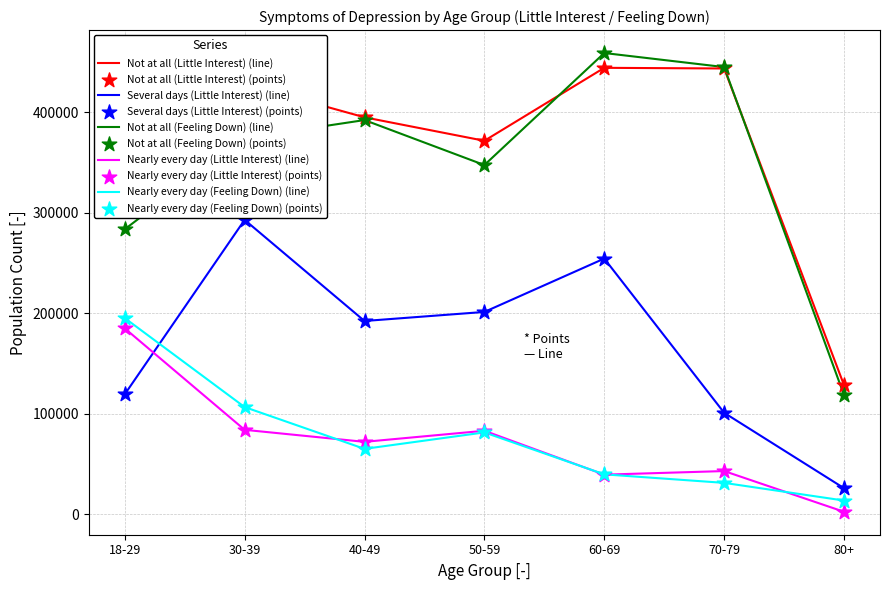

True or false: Nearly every day (Little Interest) (line) and Not at all (Feeling Down) (line) cross at least once.

False